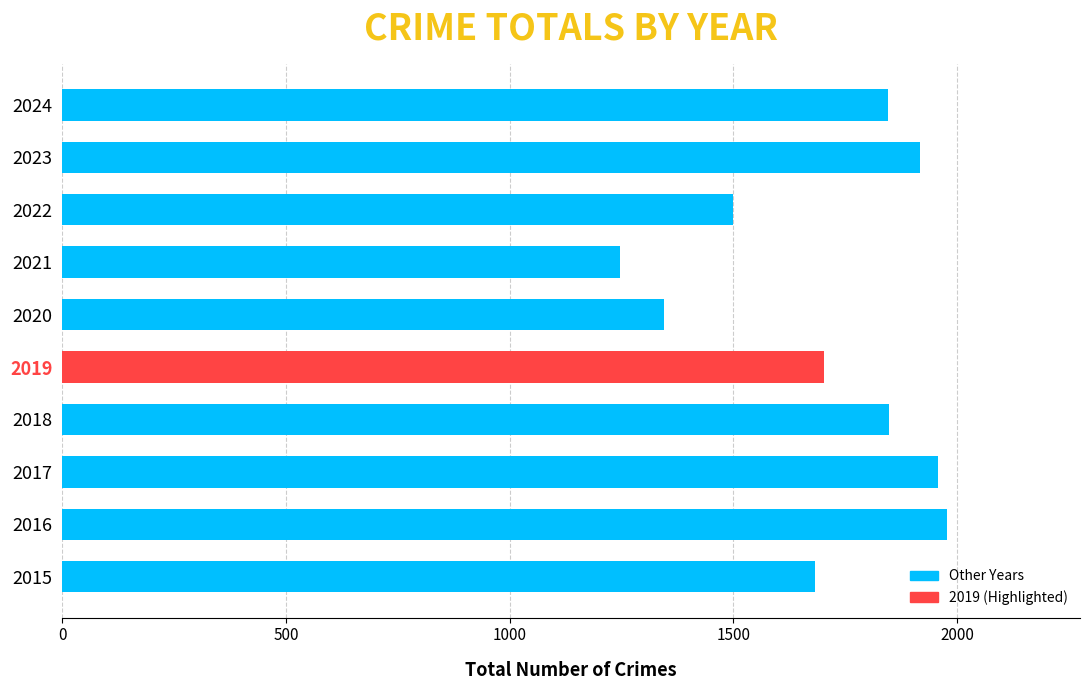

Which has a higher value, 2017 or 2021?

2017